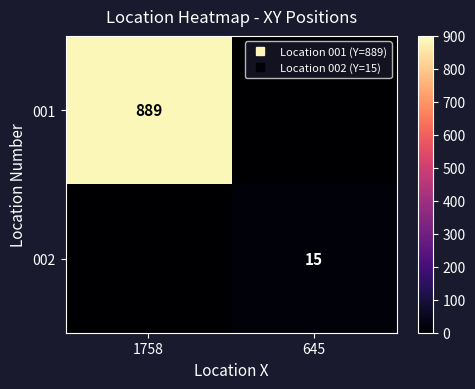

Between 1758 and 645, which series saw the biggest shift?

001